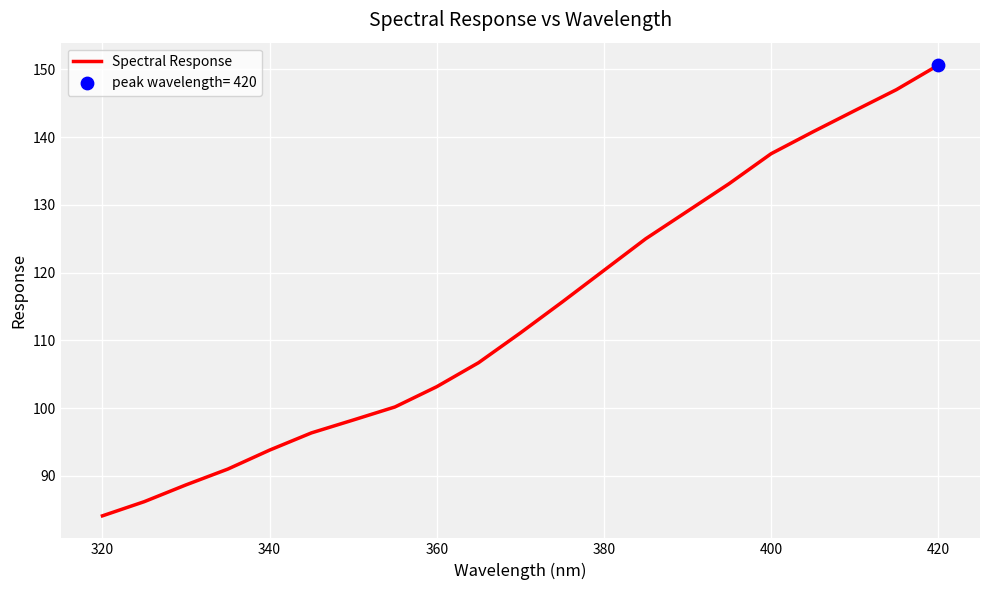

What is the difference between the maximum and minimum values?

66.5